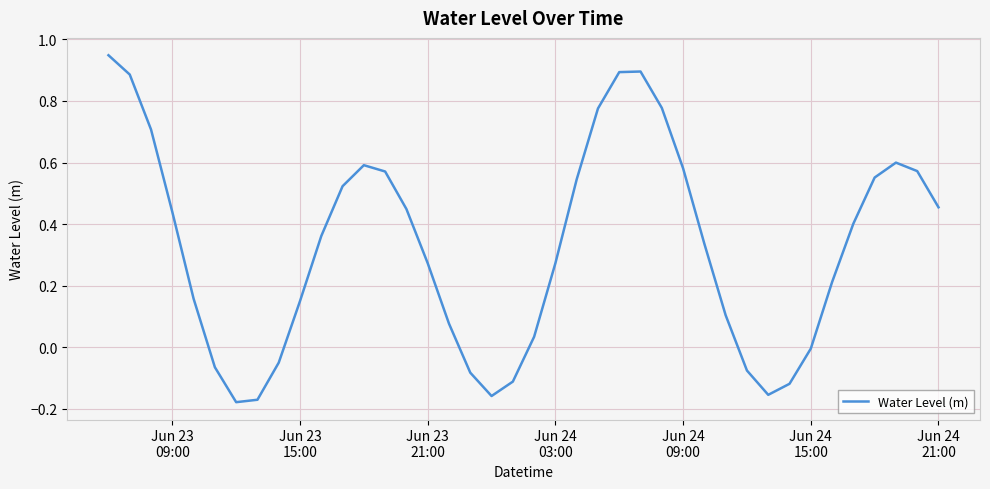

What is the difference between the maximum and minimum values?

1.1